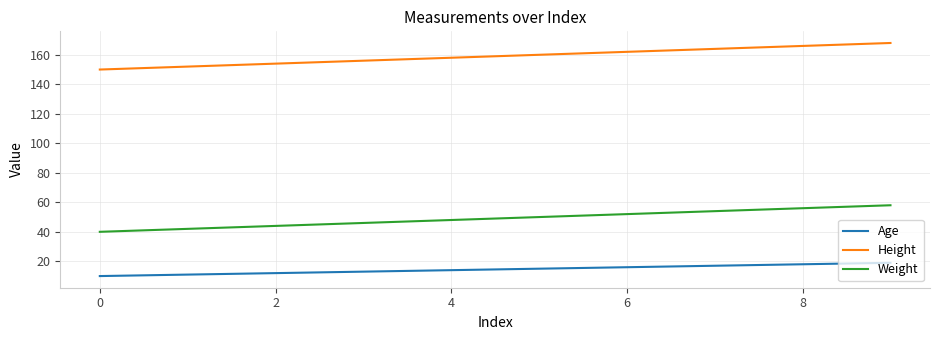

What is the minimum value for Age?

10